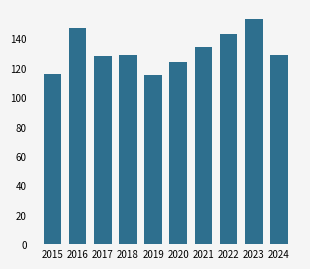

Is it true that the value at 2015 is 116?

True